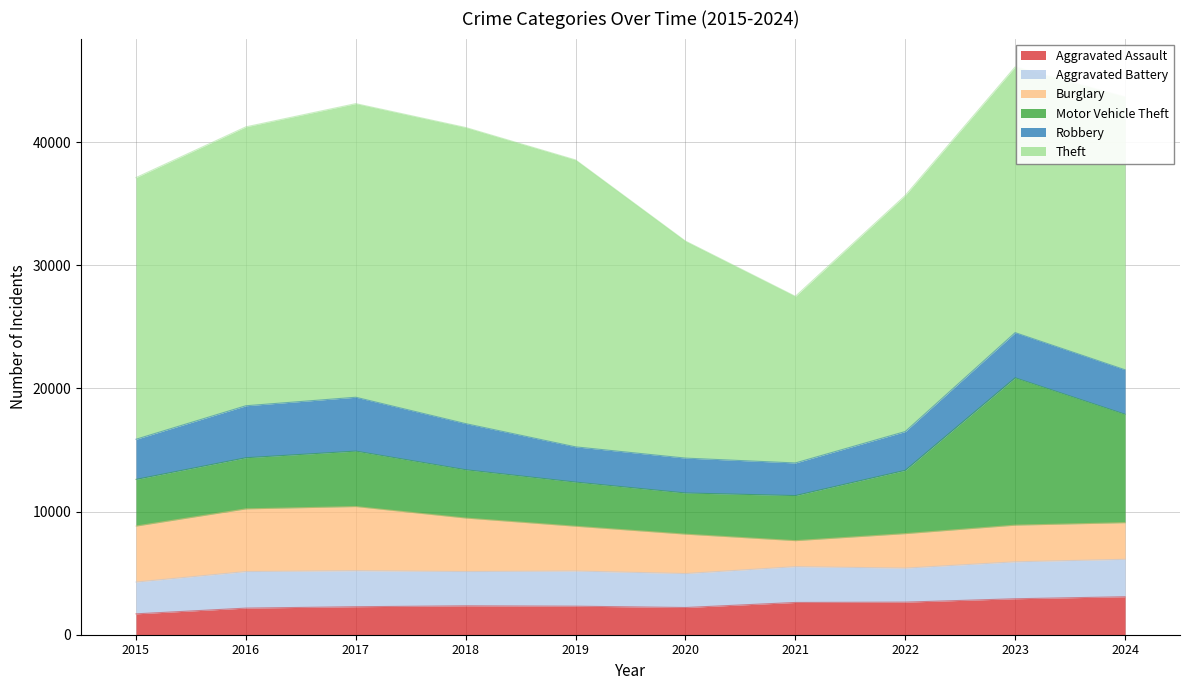

What is the spread (max minus min) of values at 2017?

21567